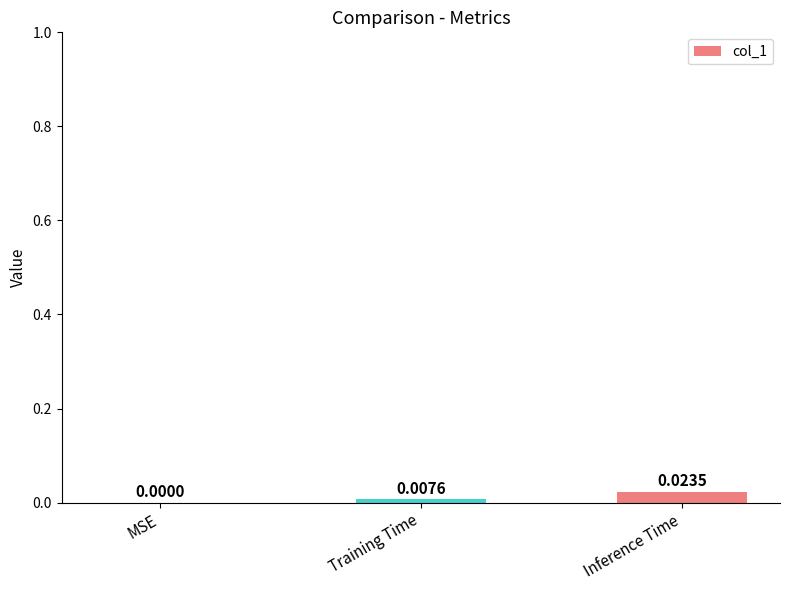

Where is the data nearest to the value 0?

MSE